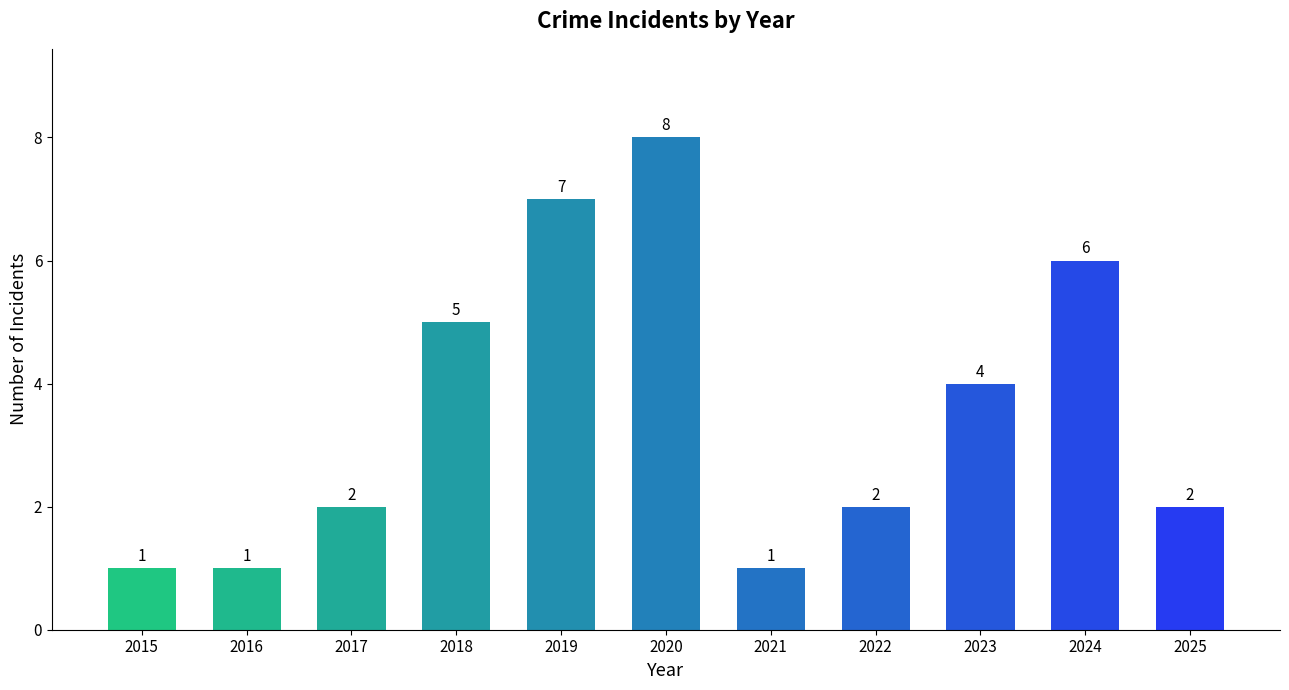

The chart shows a value of 4 at 2024. True or false?

False